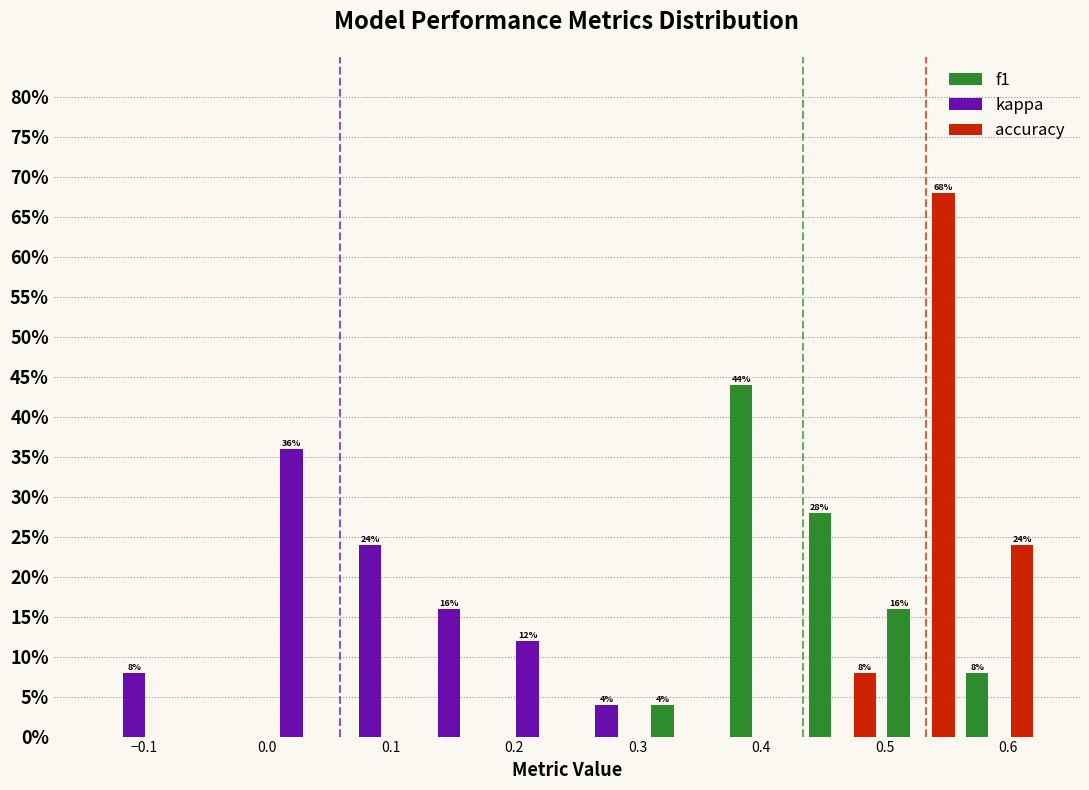

In the kappa series, which range on the x-axis has the tallest bar?

-0.01 to 0.05